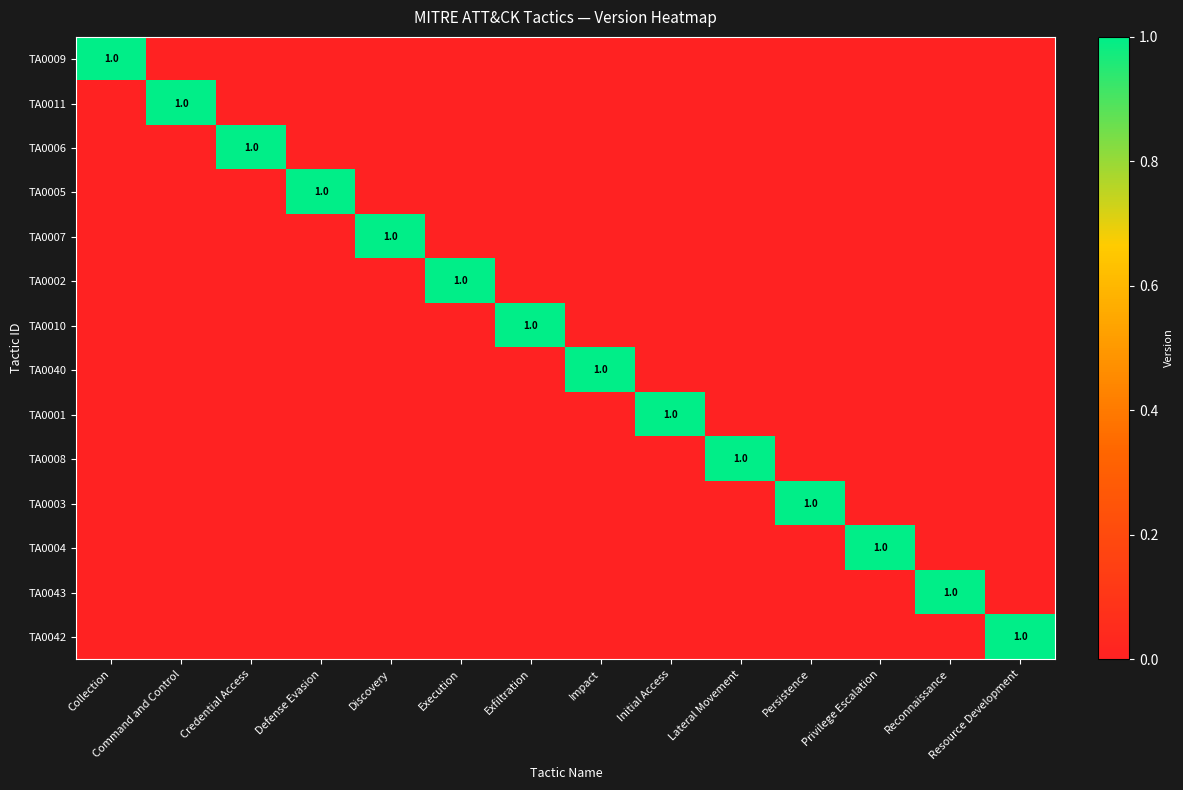

What is the sum of all TA0005 values?

1